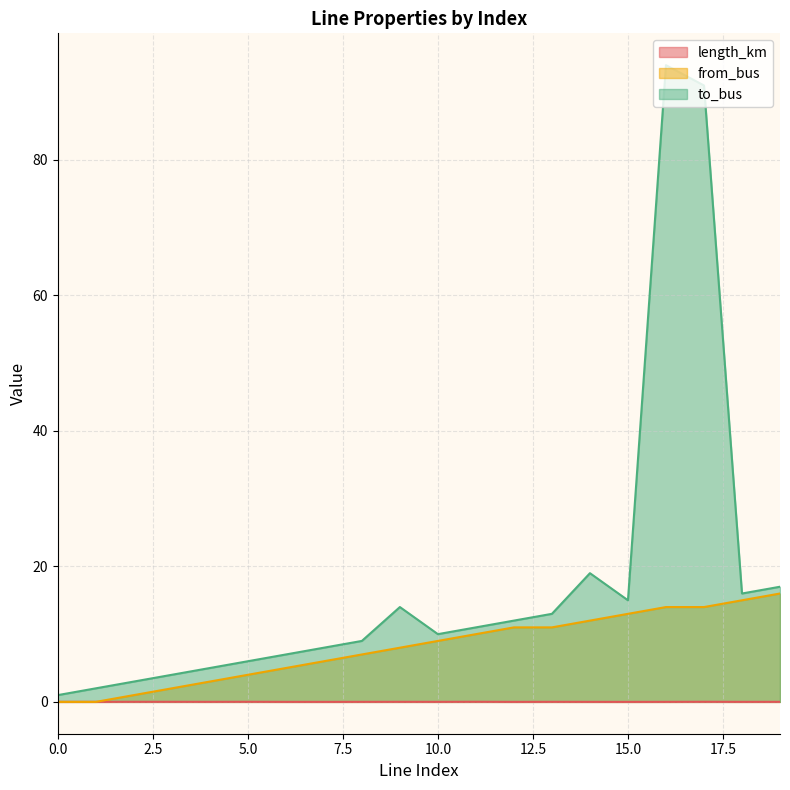

What is the sum of the from_bus values at 16 and 10?

23.0